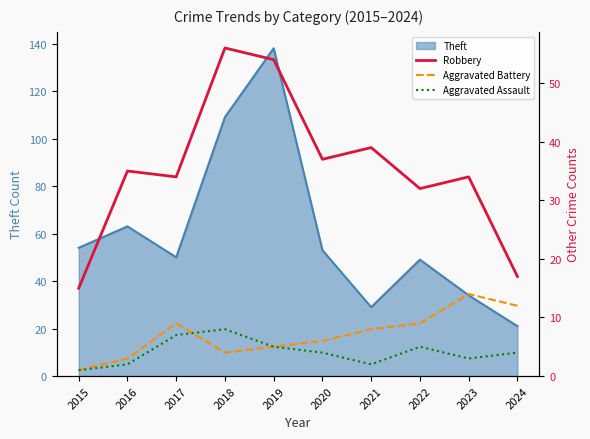

What is the maximum value shown in the chart?

56